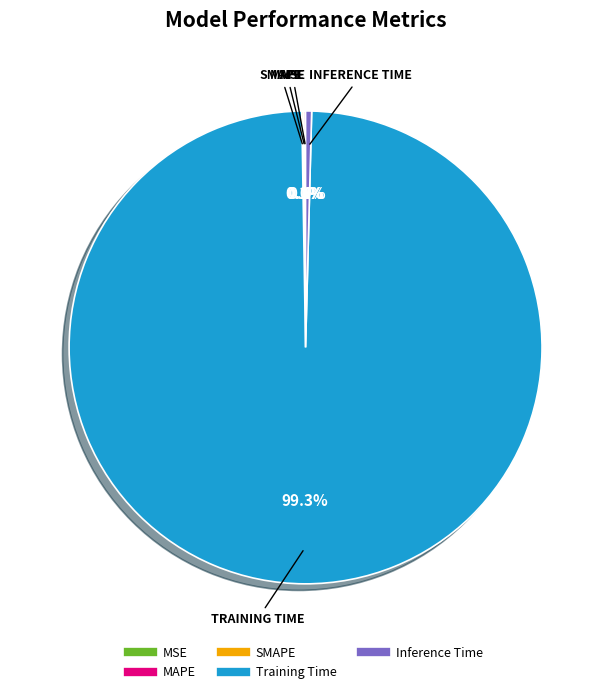

To the nearest percent, what is the average slice percentage?

20%